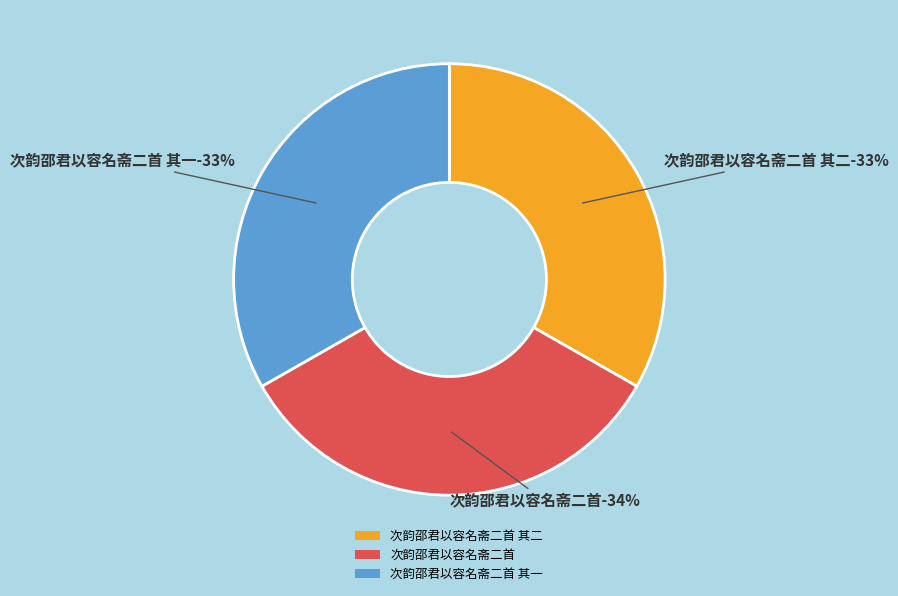

To the nearest percent, what percentage of the pie is 次韵邵君以容名斋二首 其二?

33%